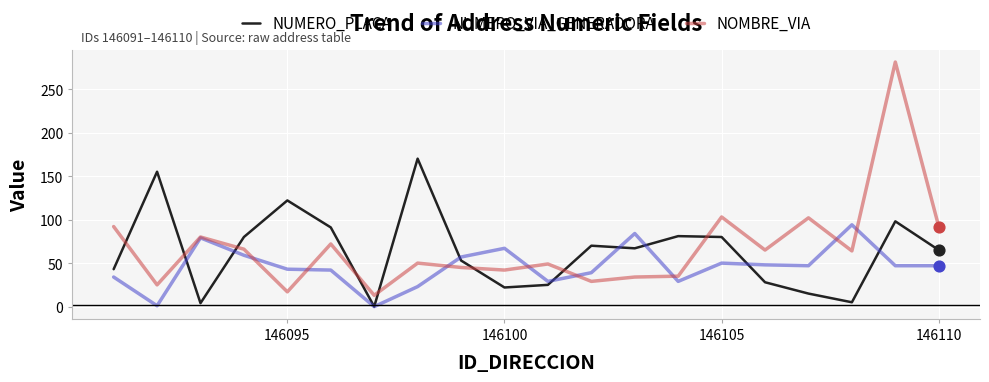

After their last crossing, which series has the higher values: NUMERO_PLACA or NOMBRE_VIA?

NOMBRE_VIA